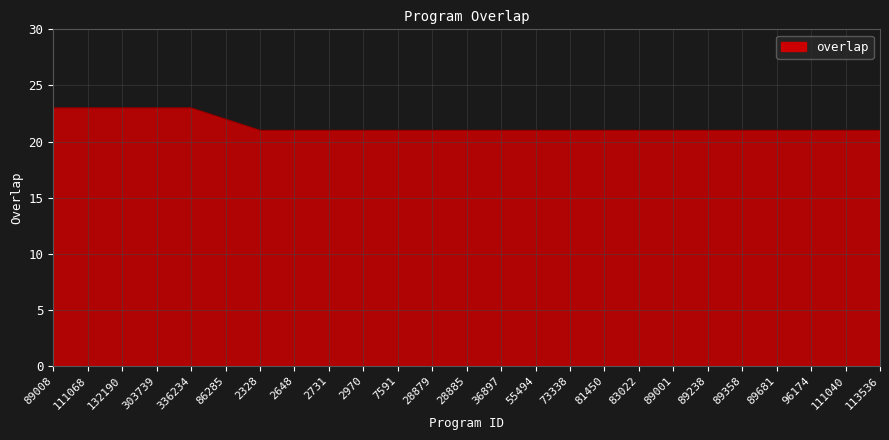

What is the sum of the values at 81450 and 2970?

42